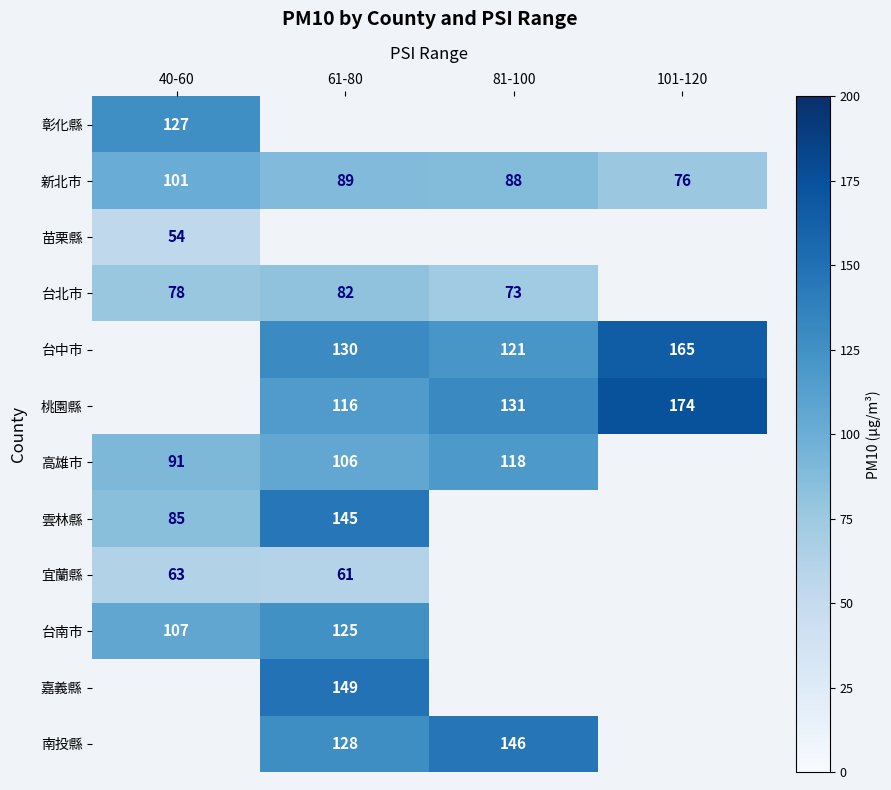

What is the sum of the 高雄市 values at 81-100 and 40-60?

209